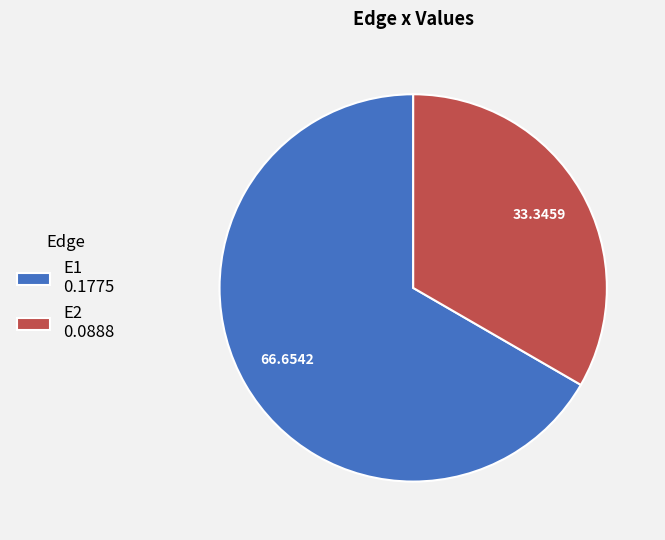

Does E2 represent more than half of the total?

No